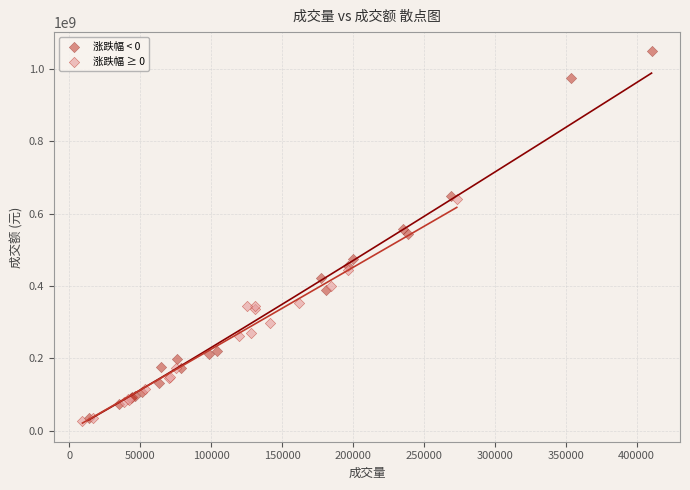

What are all the series names shown in the legend?

涨跌幅 < 0, 涨跌幅 ≥ 0